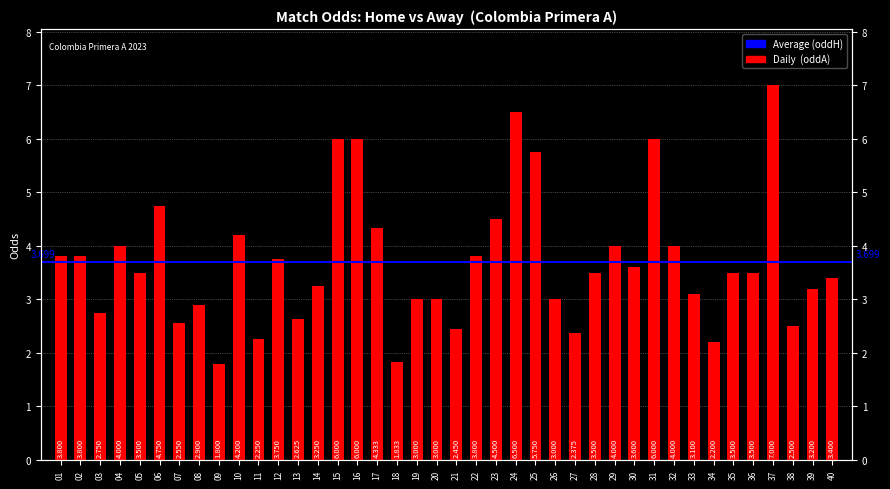

What is the value of the 25th bar from the left?

5.8